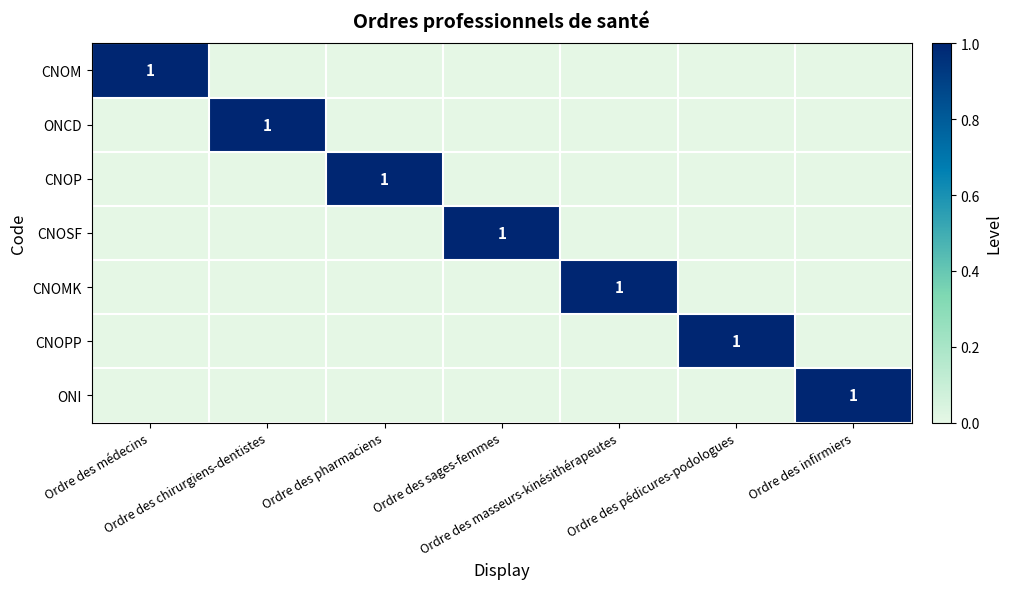

Is the value of CNOPP at Ordre des infirmiers greater than the value of CNOP at Ordre des médecins?

No